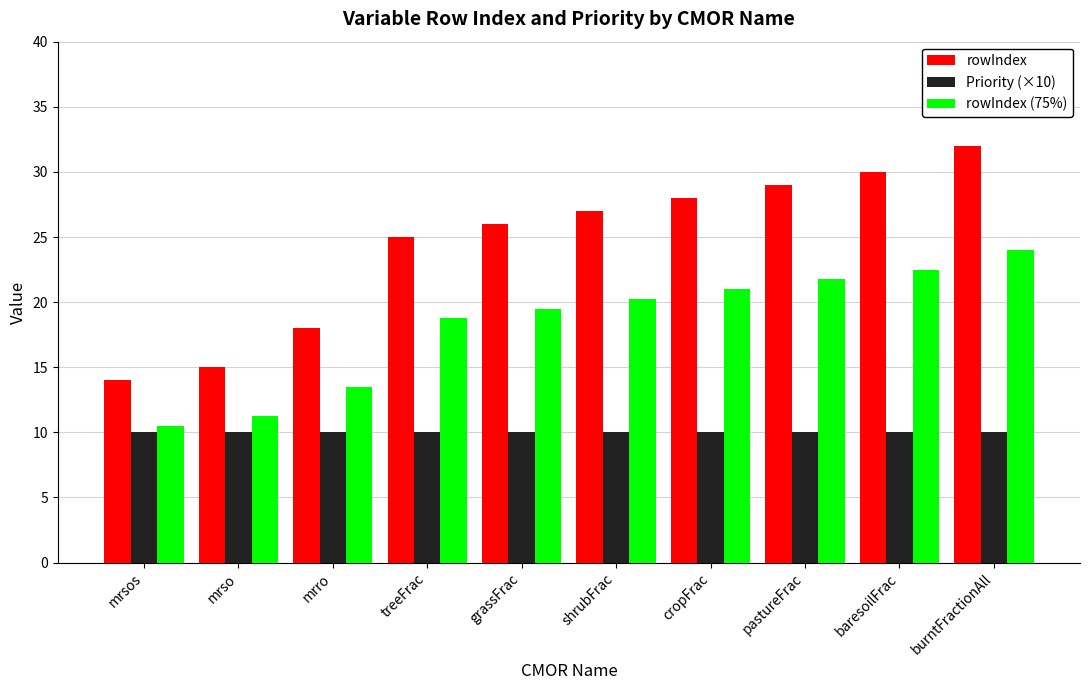

True or false: rowIndex (75%) has a value of 14.9 at baresoilFrac.

False